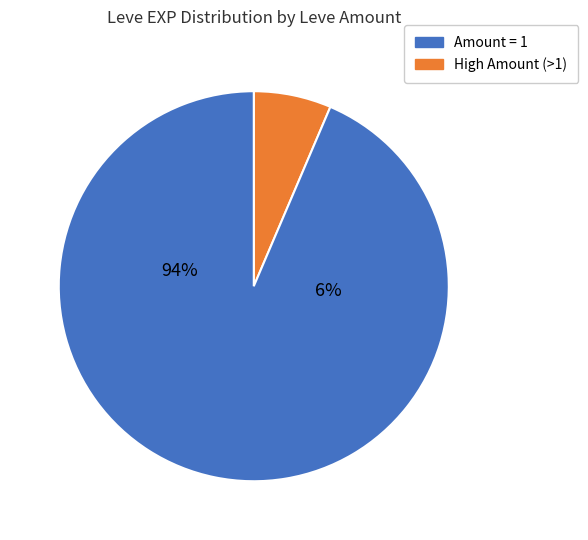

The Leather Calot slice represents 22% of the pie. True or false?

False